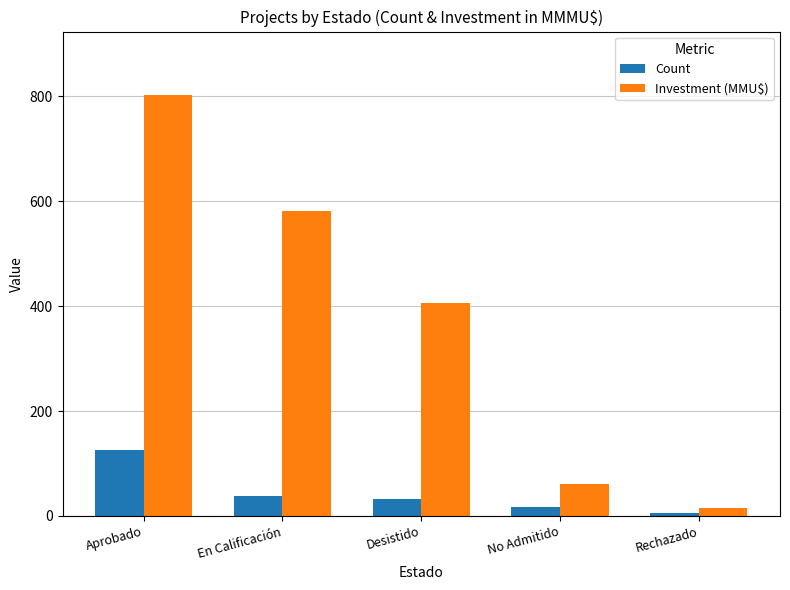

Between Aprobado and Desistido, which series saw the biggest shift?

Investment (MMU$)